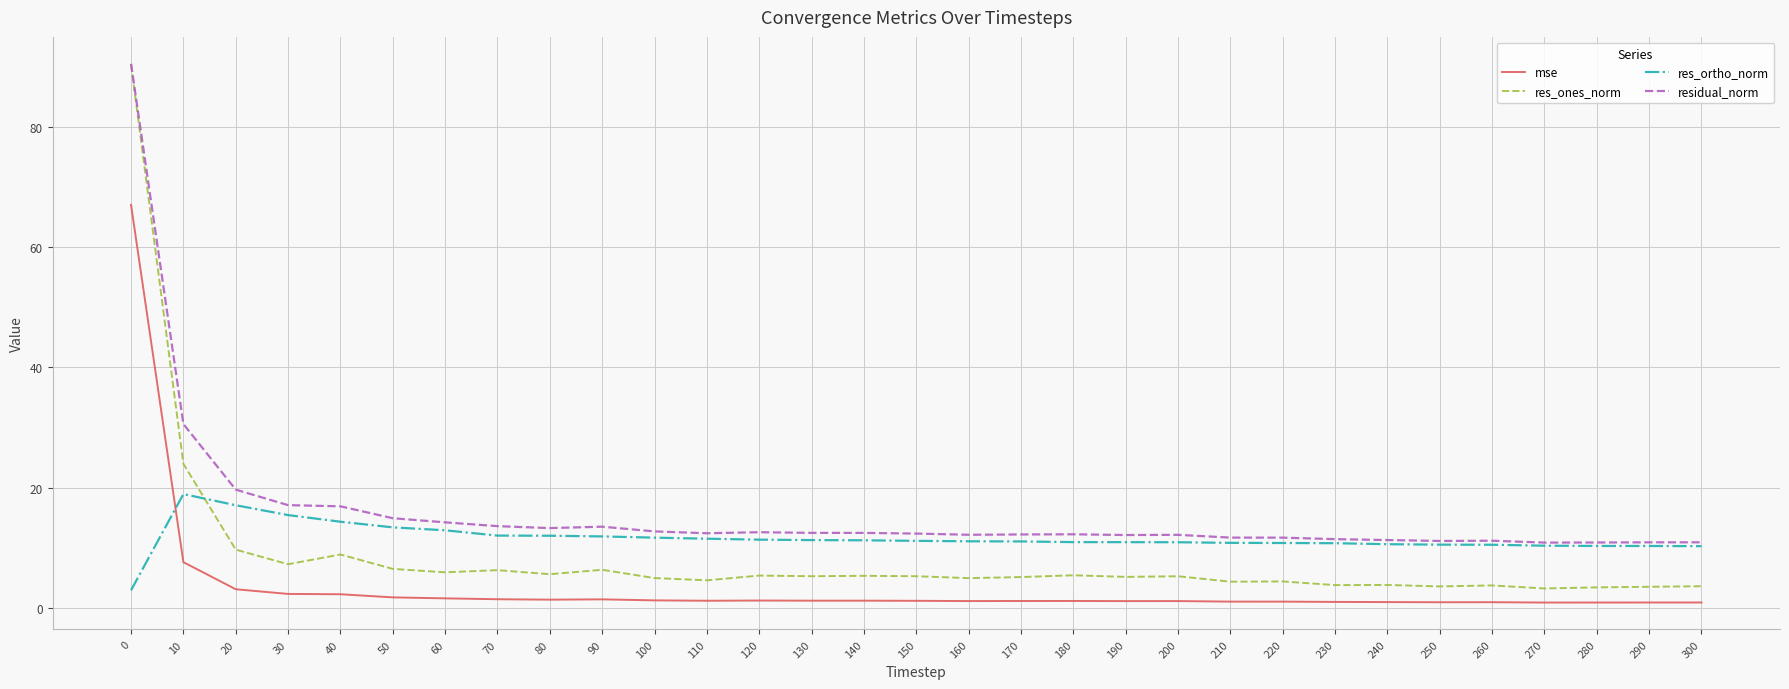

At which label is res_ones_norm closest to 46?

10